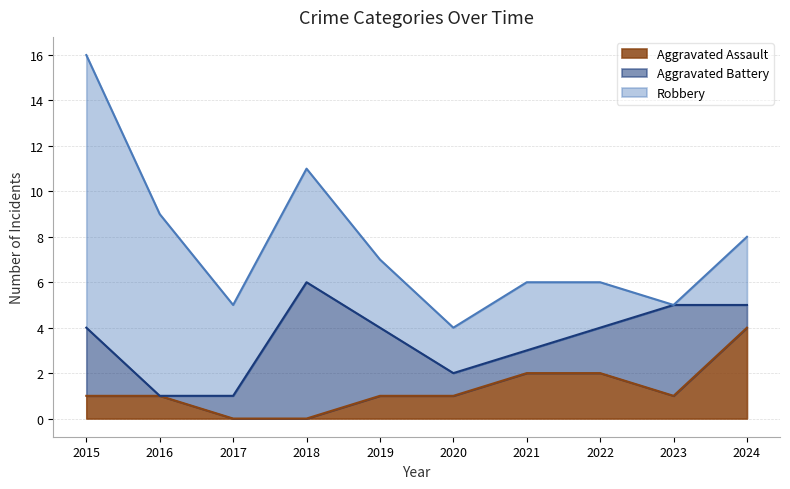

The Aggravated Assault series shows 3 at 2022. True or false?

False